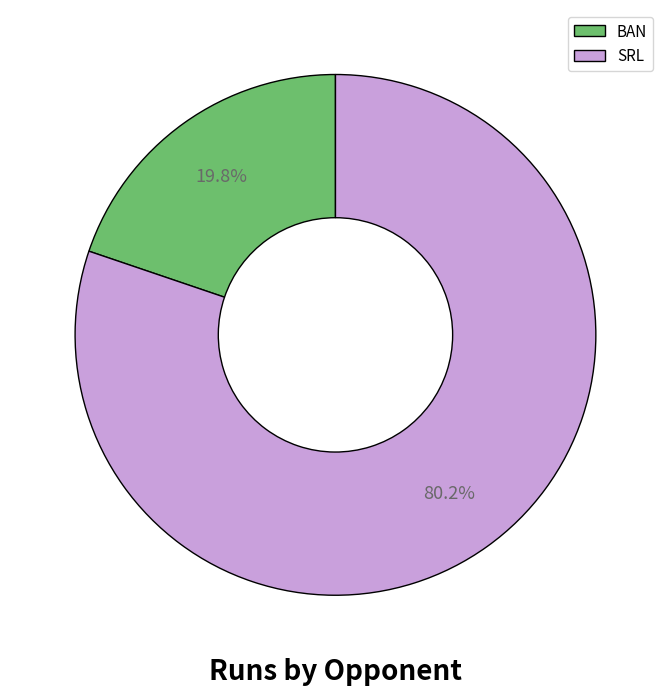

What percentage do BAN and SRL together represent?

100.0%